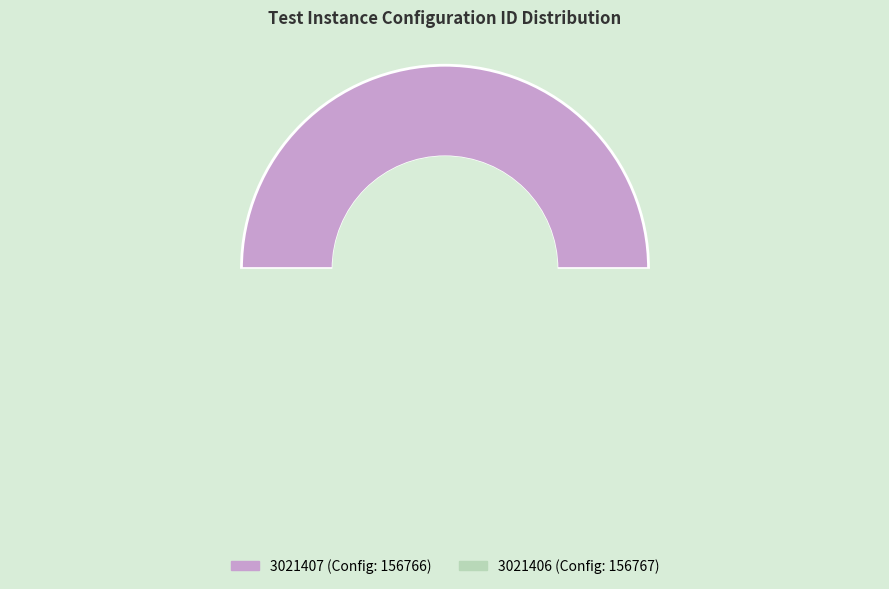

What portion of the pie excludes 3021406?

50.0%